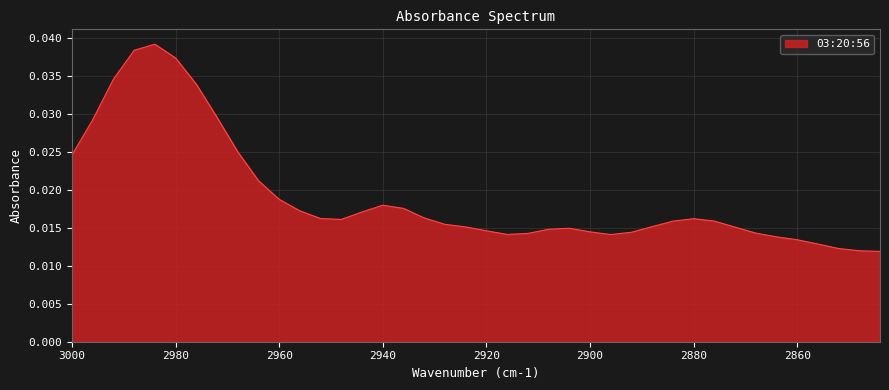

List the labels in order of value, largest first.

2984, 2988, 2980, 2992, 2976, 2972, 2996, 2968, 3000, 2964, 2960, 2940, 2936, 2956, 2944, 2932, 2952, 2880, 2948, 2876, 2884, 2928, 2888, 2924, 2872, 2904, 2908, 2920, 2900, 2892, 2868, 2912, 2916, 2896, 2864, 2860, 2856, 2852, 2848, 2844